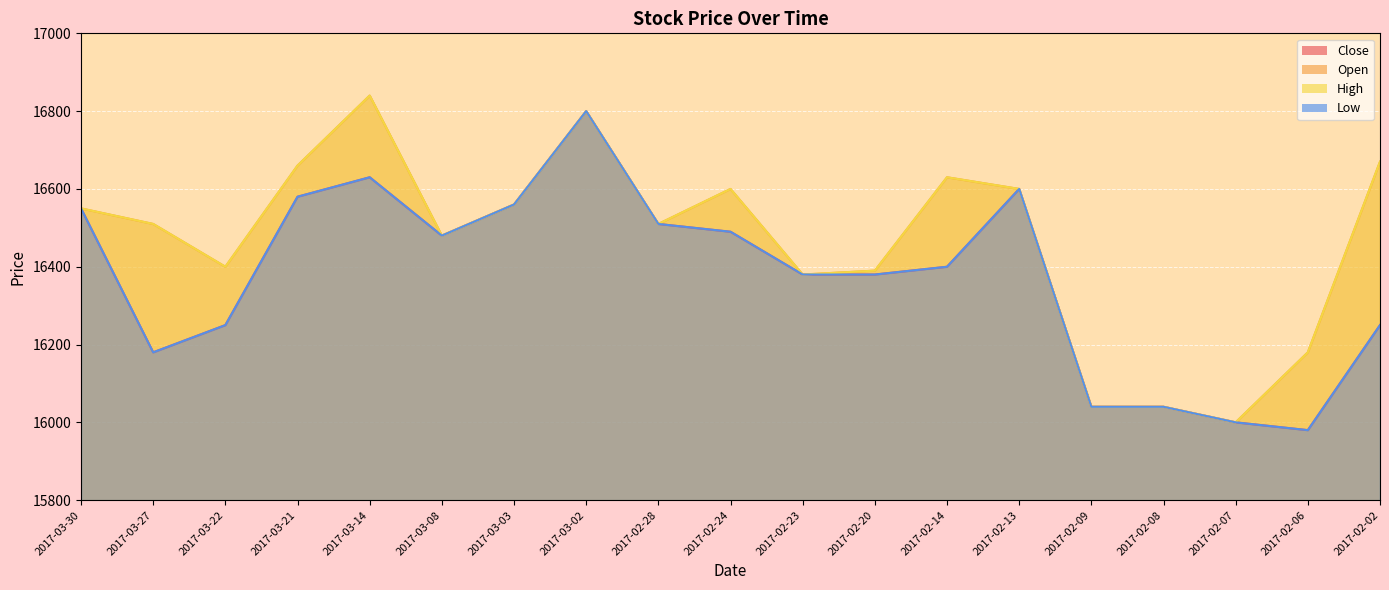

Reading right to left, list all the values displayed in this chart.

Close: 2017-02-02=16250	2017-02-06=15980	2017-02-07=16000	2017-02-08=16040	2017-02-09=16040	2017-02-13=16600	2017-02-14=16400	2017-02-20=16380	2017-02-23=16380	2017-02-24=16490	2017-02-28=16510	2017-03-02=16800	2017-03-03=16560	2017-03-08=16480	2017-03-14=16630	2017-03-21=16580	2017-03-22=16250	2017-03-27=16180	2017-03-30=16550
Open: 2017-02-02=16670	2017-02-06=16180	2017-02-07=16000	2017-02-08=16040	2017-02-09=16040	2017-02-13=16600	2017-02-14=16630	2017-02-20=16390	2017-02-23=16380	2017-02-24=16600	2017-02-28=16510	2017-03-02=16800	2017-03-03=16560	2017-03-08=16480	2017-03-14=16840	2017-03-21=16660	2017-03-22=16400	2017-03-27=16510	2017-03-30=16550
High: 2017-02-02=16670	2017-02-06=16180	2017-02-07=16000	2017-02-08=16040	2017-02-09=16040	2017-02-13=16600	2017-02-14=16630	2017-02-20=16390	2017-02-23=16380	2017-02-24=16600	2017-02-28=16510	2017-03-02=16800	2017-03-03=16560	2017-03-08=16480	2017-03-14=16840	2017-03-21=16660	2017-03-22=16400	2017-03-27=16510	2017-03-30=16550
Low: 2017-02-02=16250	2017-02-06=15980	2017-02-07=16000	2017-02-08=16040	2017-02-09=16040	2017-02-13=16600	2017-02-14=16400	2017-02-20=16380	2017-02-23=16380	2017-02-24=16490	2017-02-28=16510	2017-03-02=16800	2017-03-03=16560	2017-03-08=16480	2017-03-14=16630	2017-03-21=16580	2017-03-22=16250	2017-03-27=16180	2017-03-30=16550